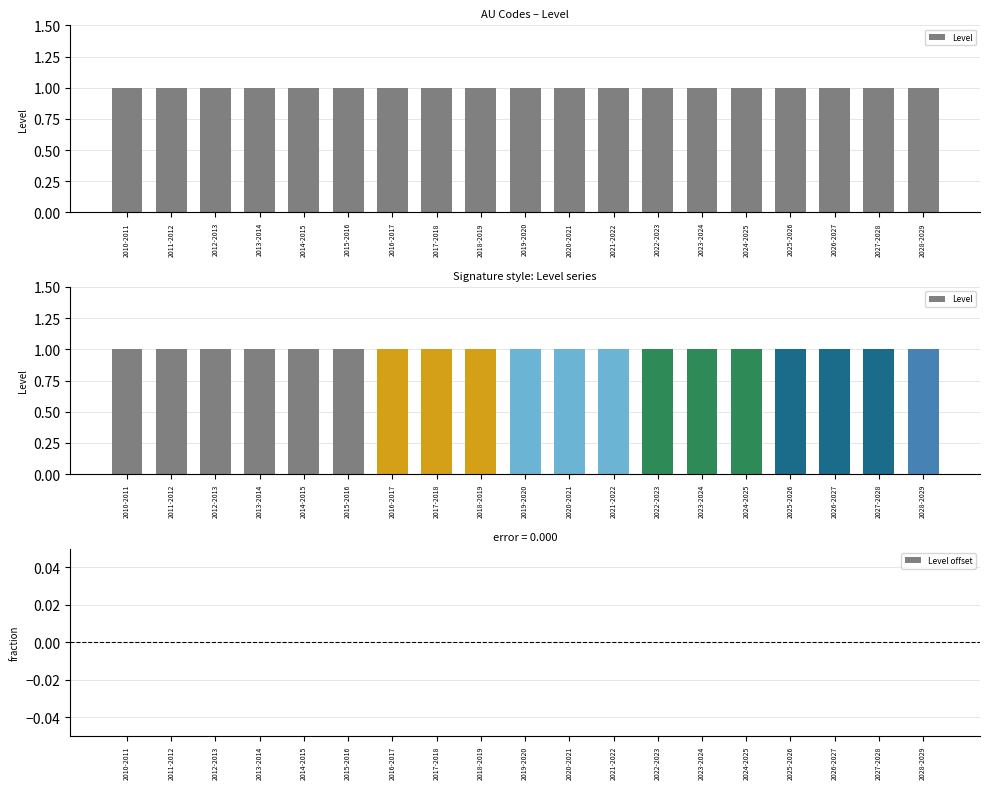

How many bars are there in total?

38